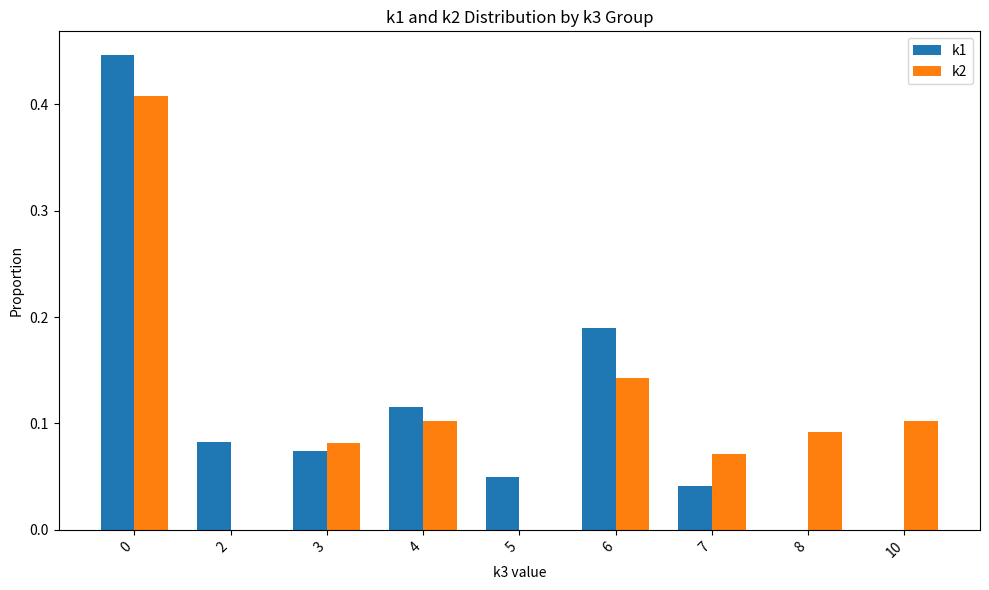

Which series has the largest range (max minus min)?

k1